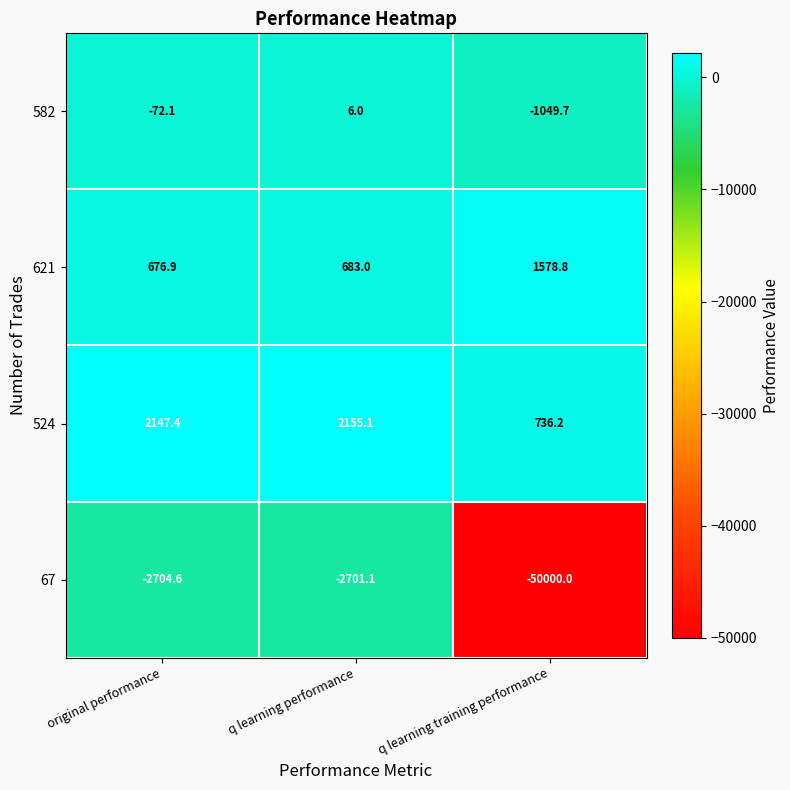

At which label is 582 closest to -521?

original performance